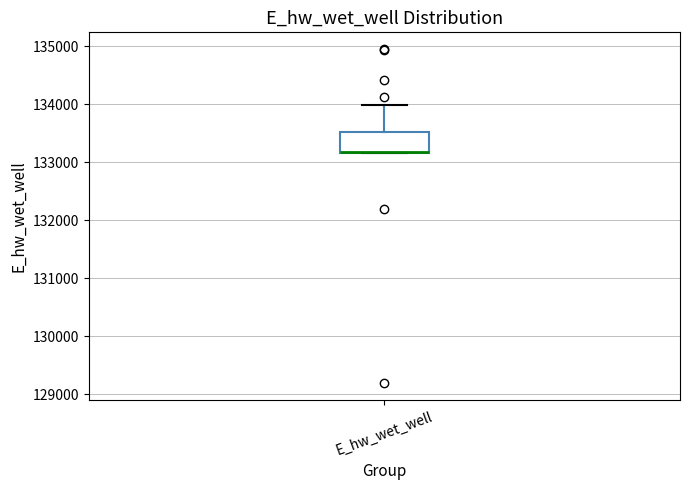

Where is the lower edge of the box for E_hw_wet_well on the y-axis? The values are not printed on the chart, so give them approximately, as read against the axis.

133200